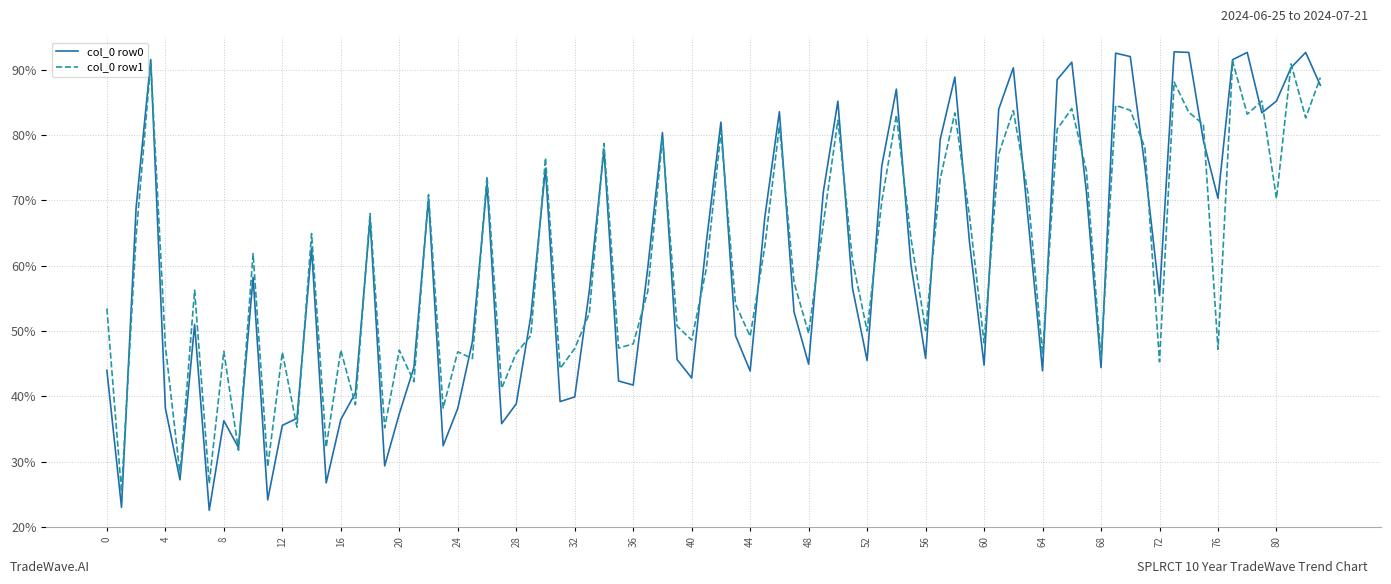

Which series has the widest spread of values?

col_0 row0